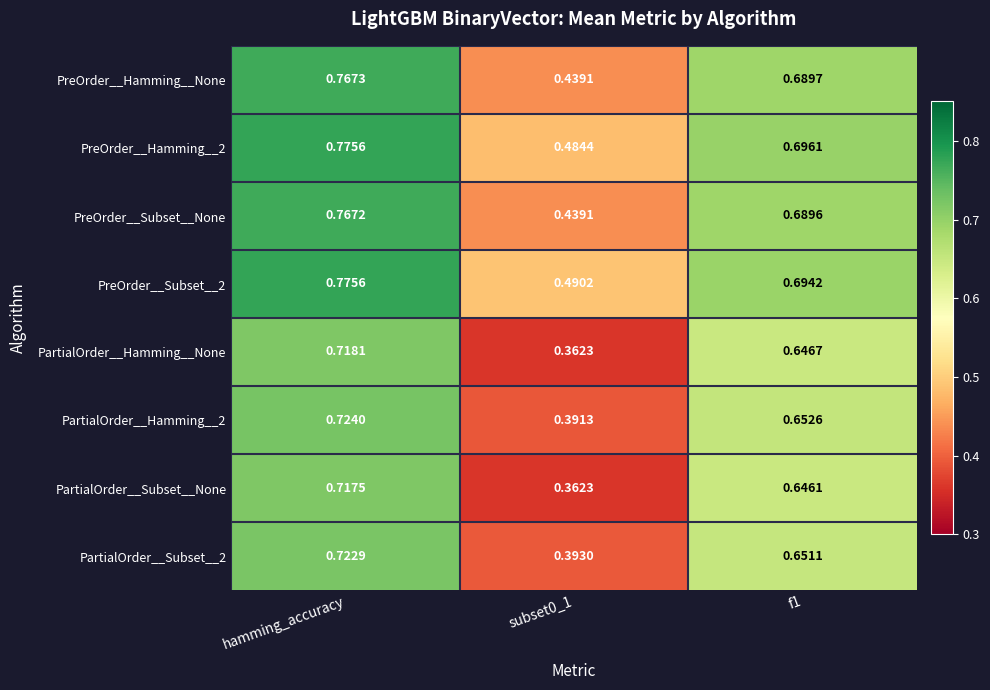

At which category does the chart reach its peak across all series?

hamming_accuracy